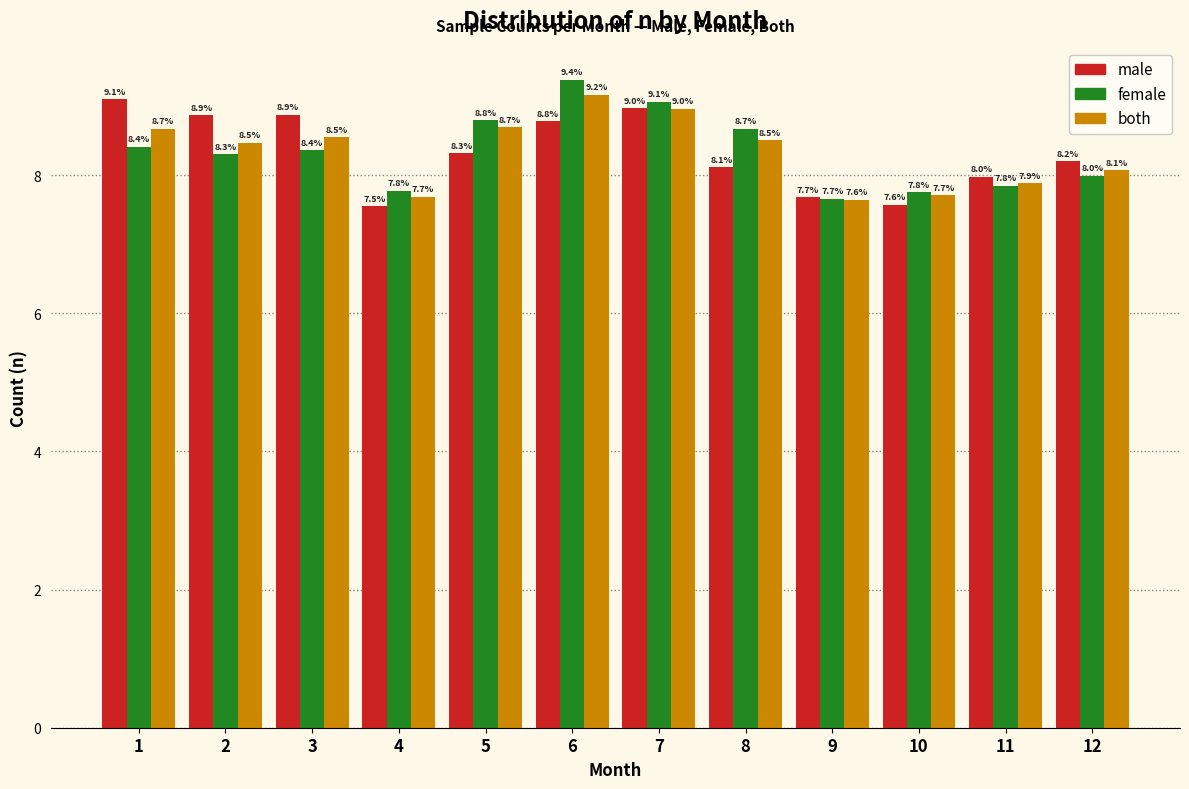

Reading left to right, what are all the values shown in this chart?

male: 9.1	8.9	8.9	7.5	8.3	8.8	9.0	8.1	7.7	7.6	8.0	8.2
female: 8.4	8.3	8.4	7.8	8.8	9.4	9.1	8.7	7.7	7.8	7.8	8.0
both: 8.7	8.5	8.5	7.7	8.7	9.2	9.0	8.5	7.6	7.7	7.9	8.1